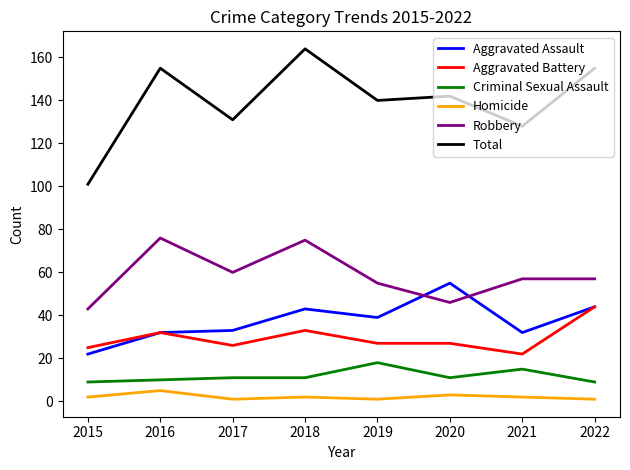

Where is the first local maximum for Robbery?

2016